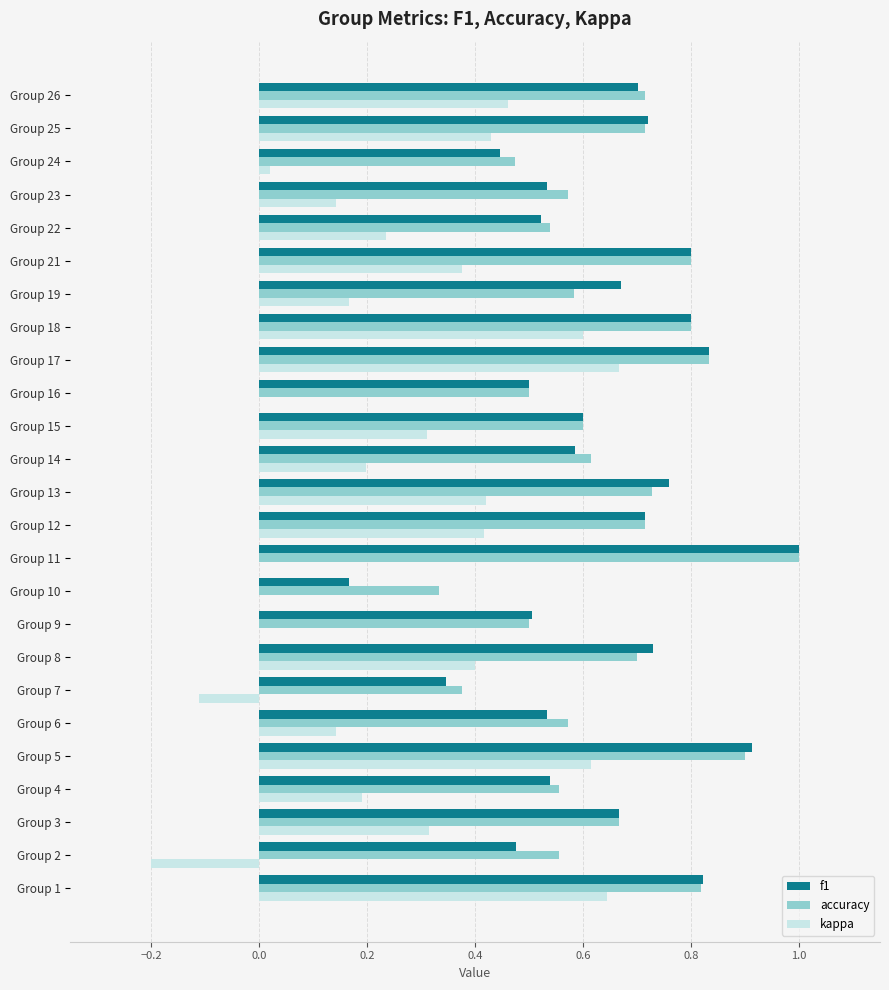

Is the value of kappa at Group 8 greater than the value of accuracy at Group 1?

No